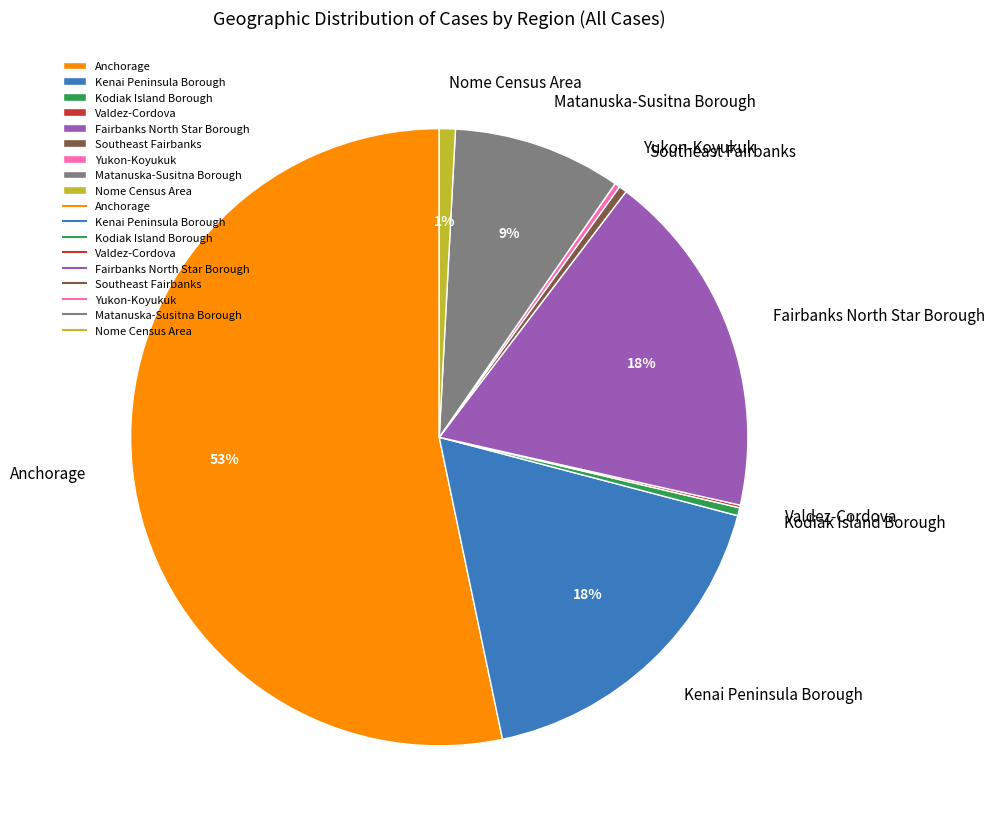

Combined, do Matanuska-Susitna Borough and Fairbanks North Star Borough account for over 50%?

No